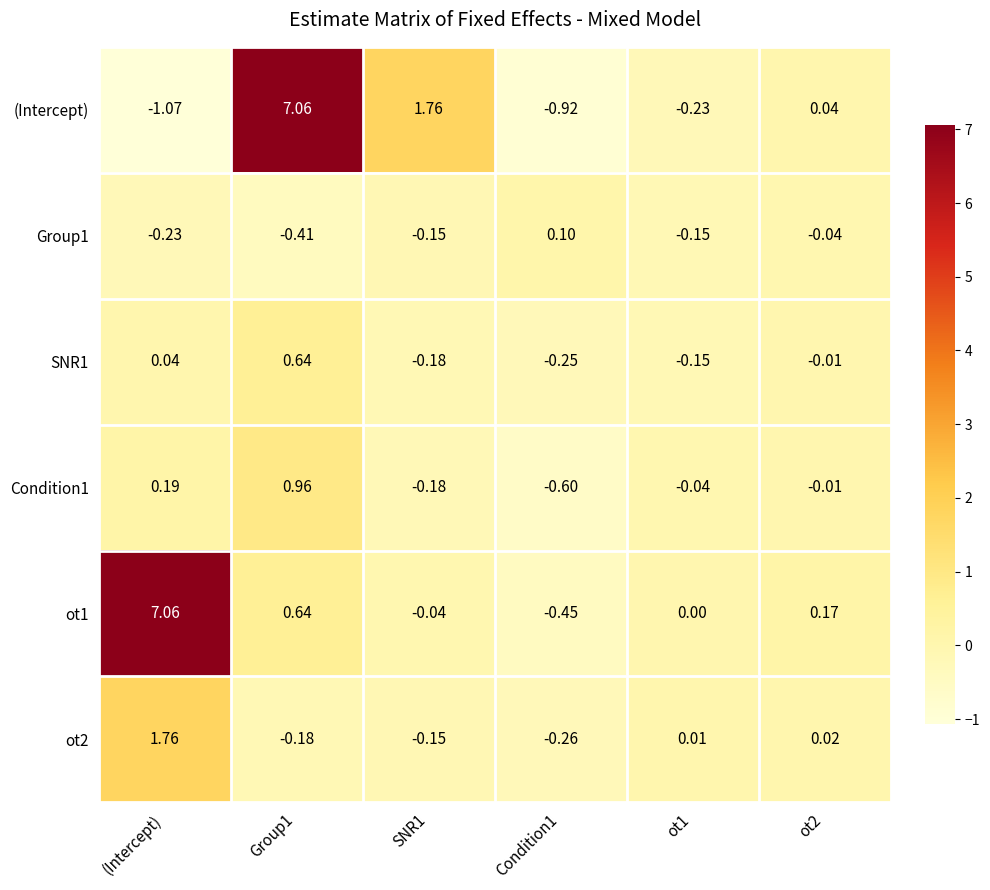

At which label does Condition1 first exceed 0?

(Intercept)